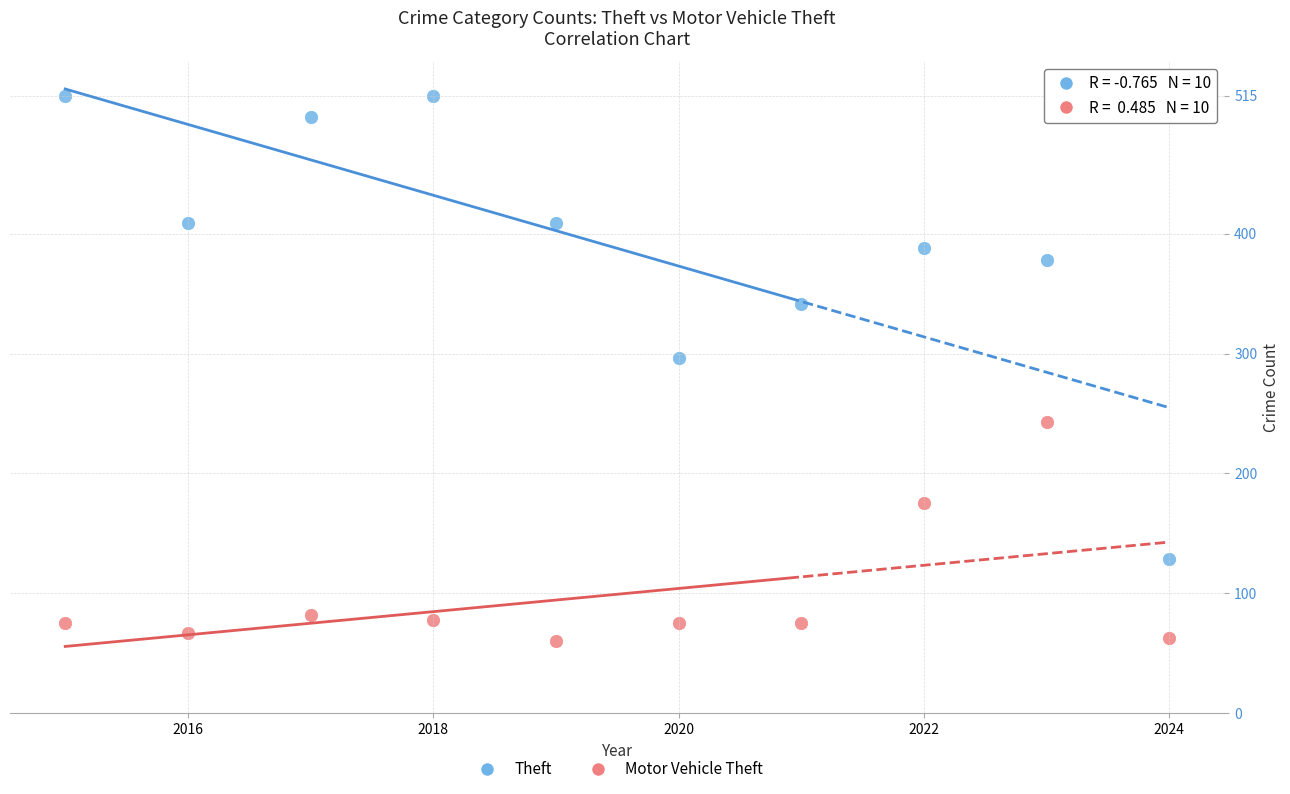

What are all the series names shown in the legend?

Theft, Motor Vehicle Theft